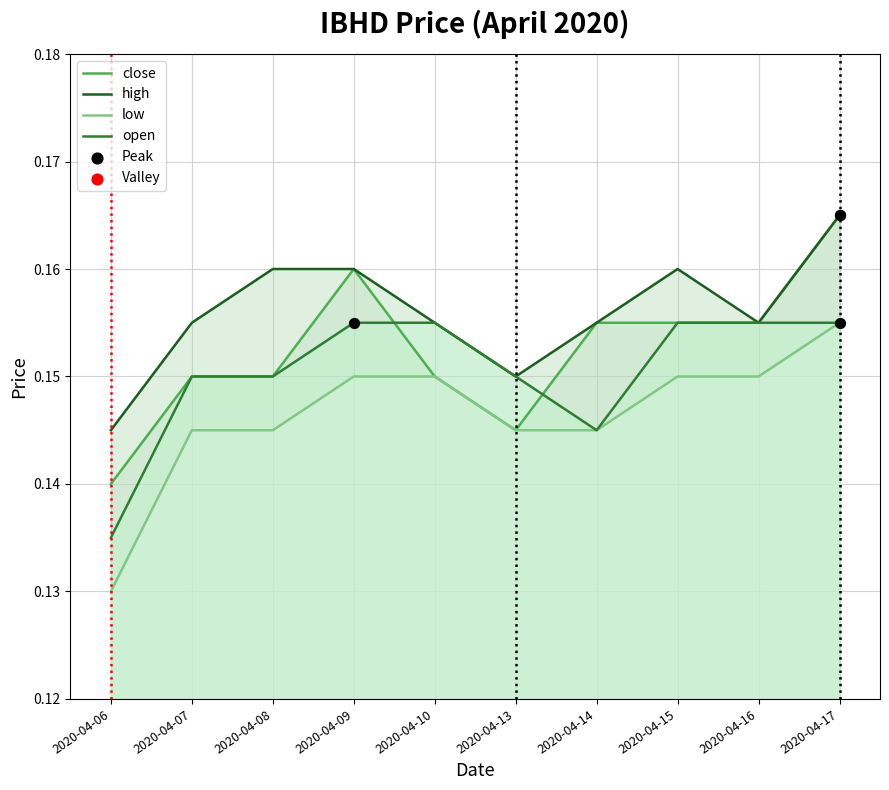

What is the total value across all series at 2020-04-10?

0.6